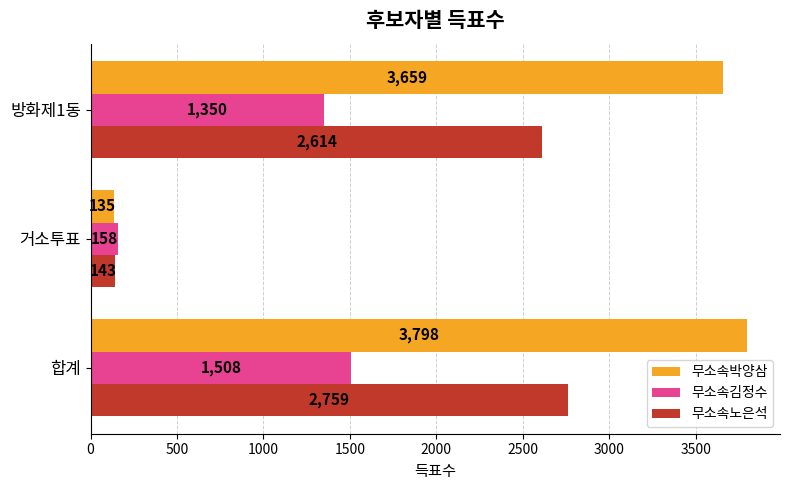

What value does the 무소속노은석 series have at 합계?

2759